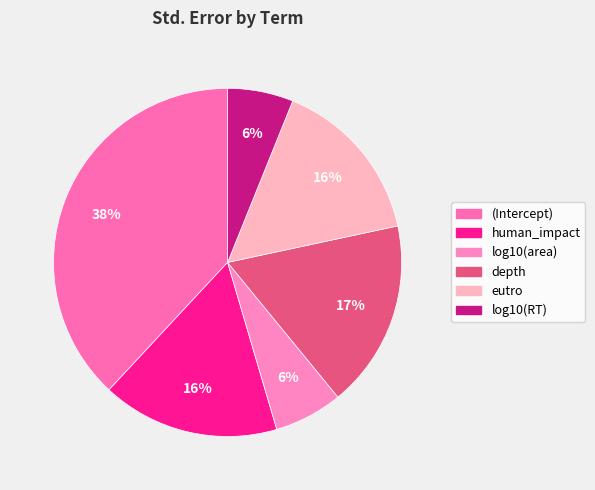

What percentage do human_impact and log10(area) together represent?

22.8%